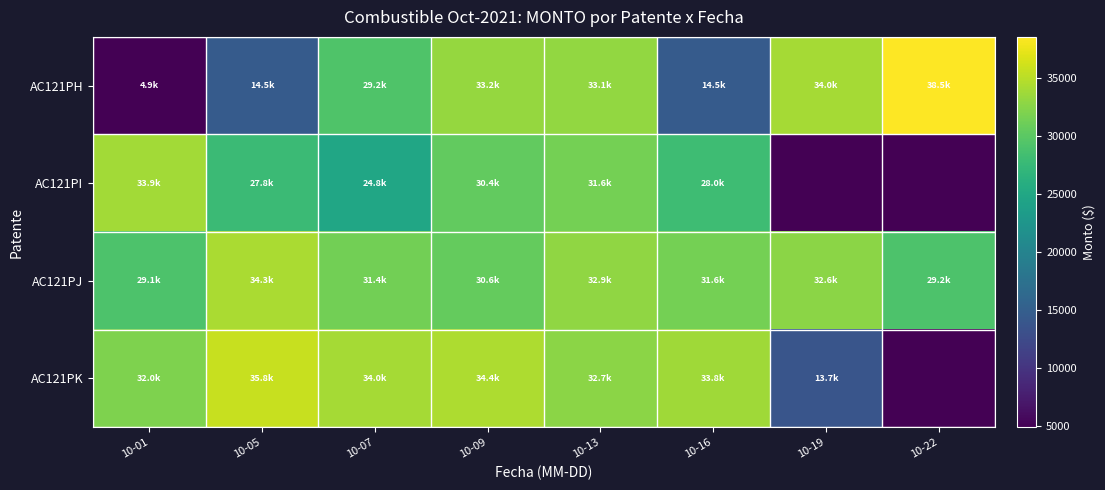

Which label corresponds to the smallest value in the chart?

10-01